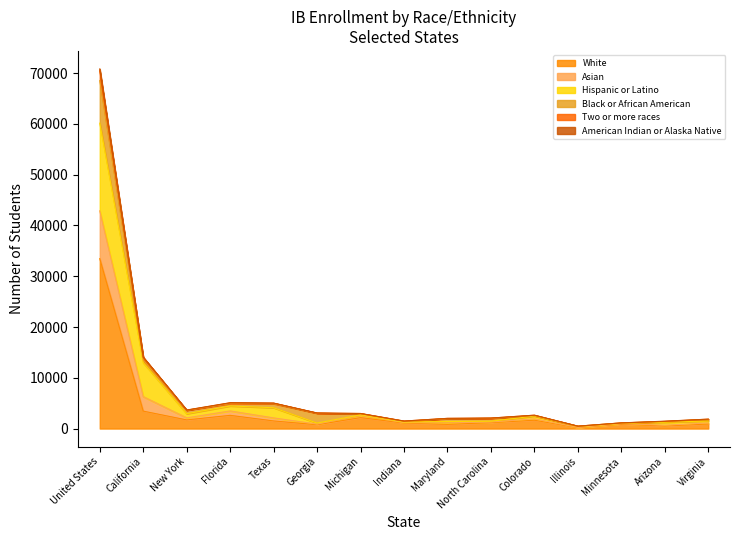

True or false: White and American Indian or Alaska Native intersect in this chart.

False